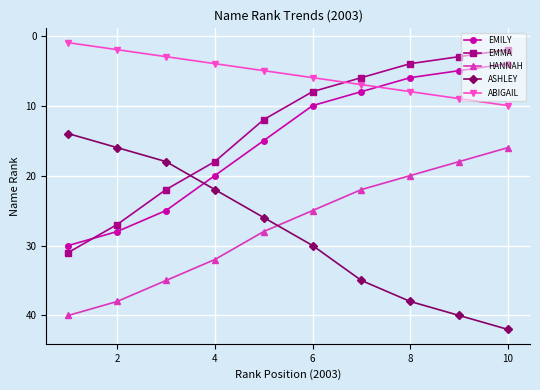

What is the difference between the maximum and second lowest values in the HANNAH series?

22